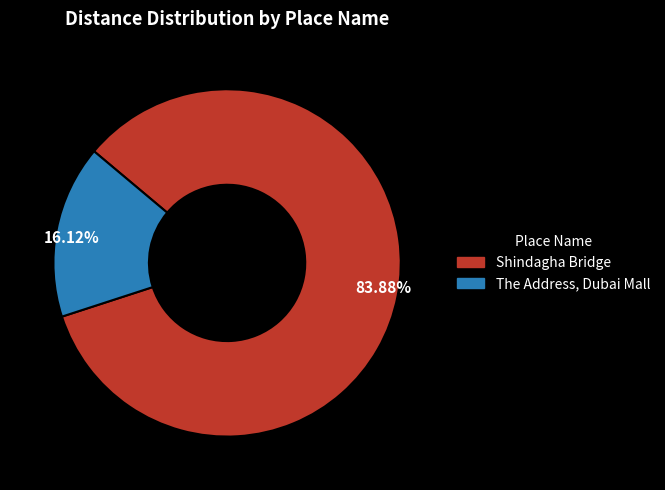

How many slices are in this pie chart?

2